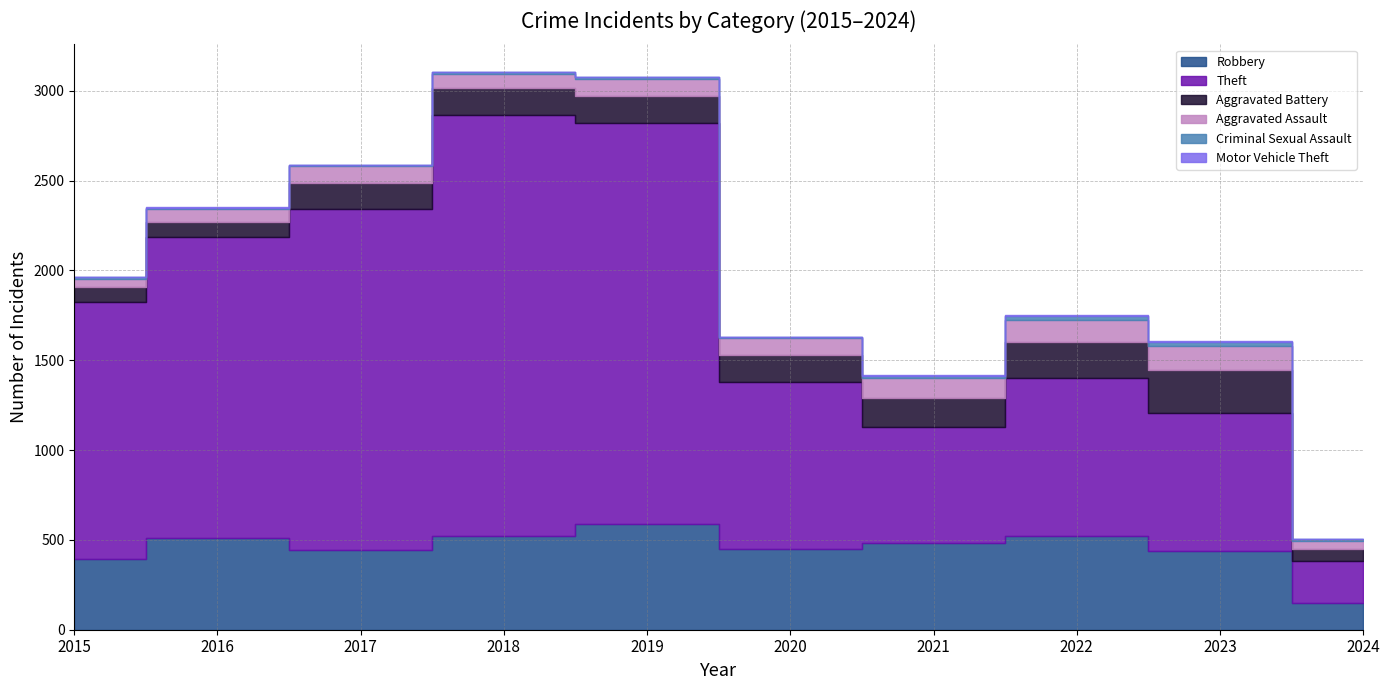

What is the average value of the Criminal Sexual Assault series?

12